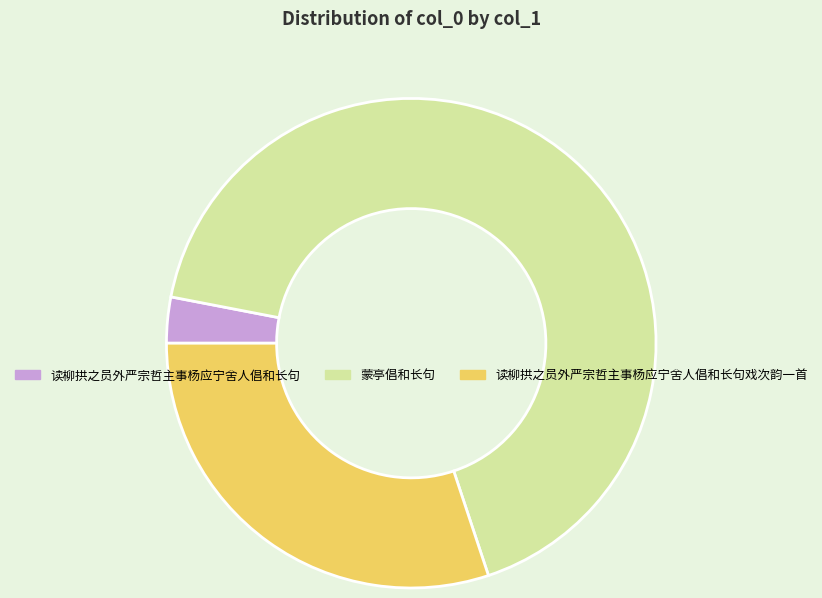

Does 读柳拱之员外严宗哲主事杨应宁舍人倡和长句戏次韵一首 account for over 50% of the chart?

No